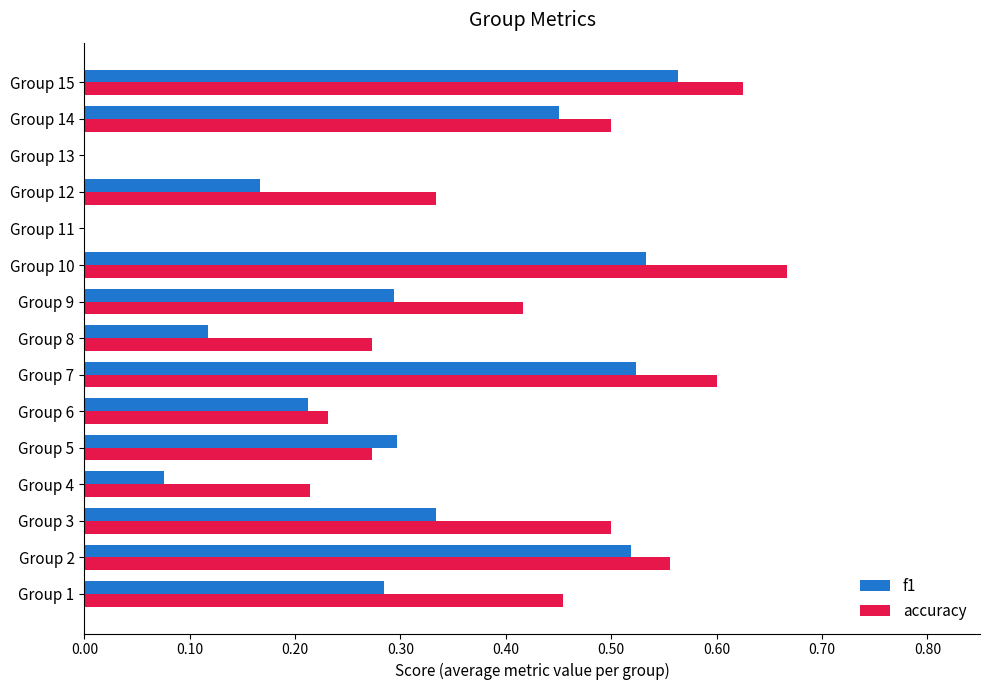

Which series changed the most between Group 2 and Group 5?

accuracy